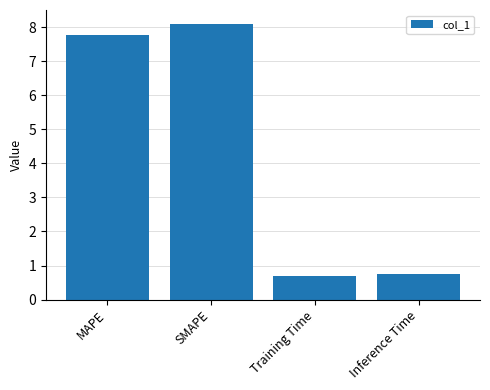

The value at SMAPE is 8.1. True or false?

True